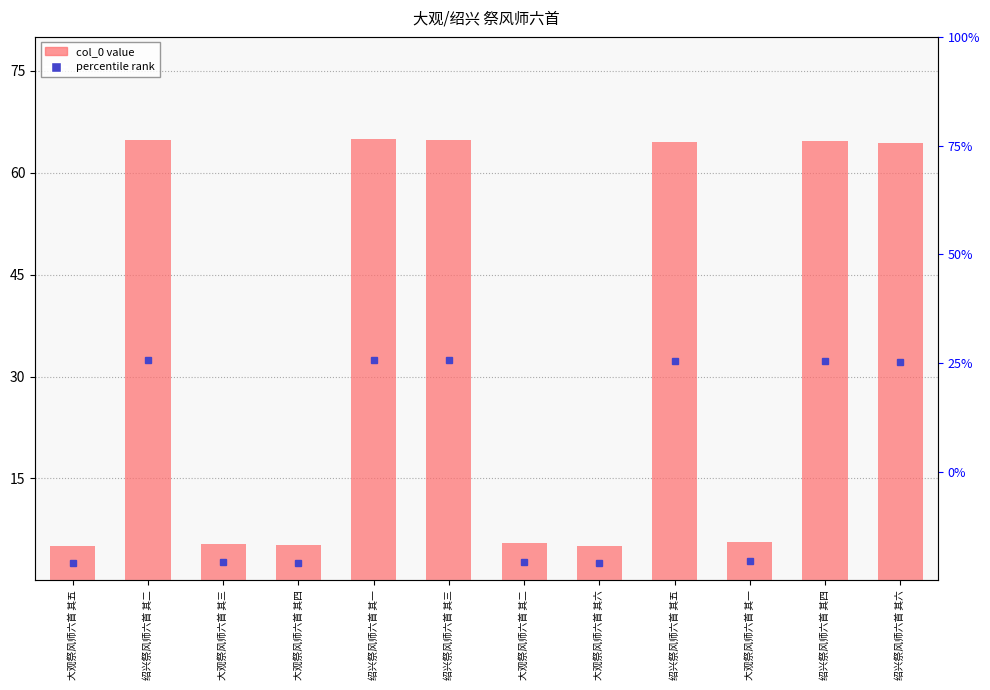

List the labels in order of value, largest first.

绍兴祭风师六首 其一, 绍兴祭风师六首 其二, 绍兴祭风师六首 其三, 绍兴祭风师六首 其四, 绍兴祭风师六首 其五, 绍兴祭风师六首 其六, 大观祭风师六首 其一, 大观祭风师六首 其二, 大观祭风师六首 其三, 大观祭风师六首 其四, 大观祭风师六首 其五, 大观祭风师六首 其六